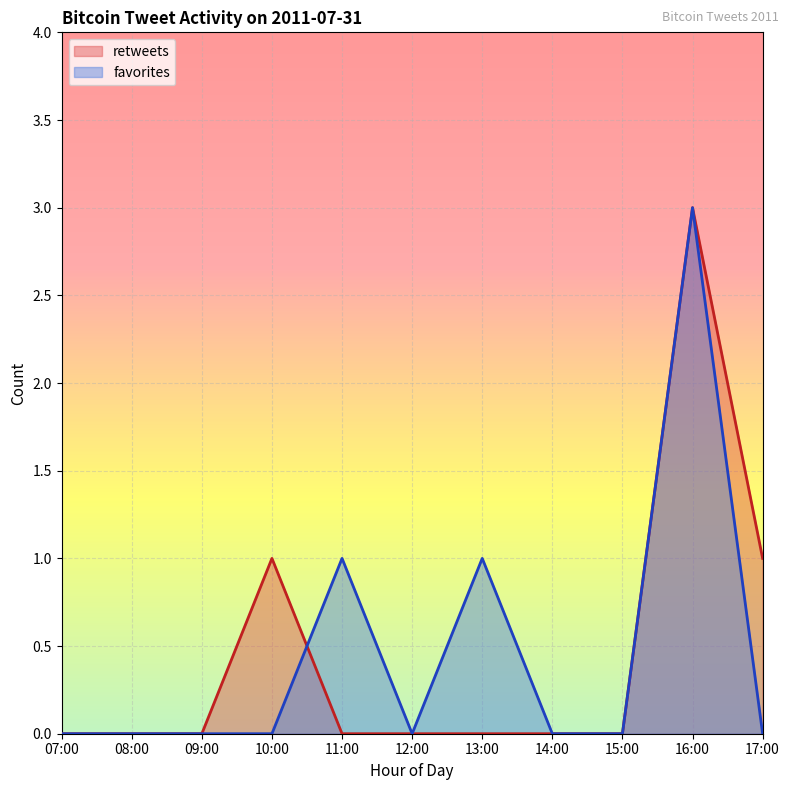

Where is the first local minimum for favorites?

12:00